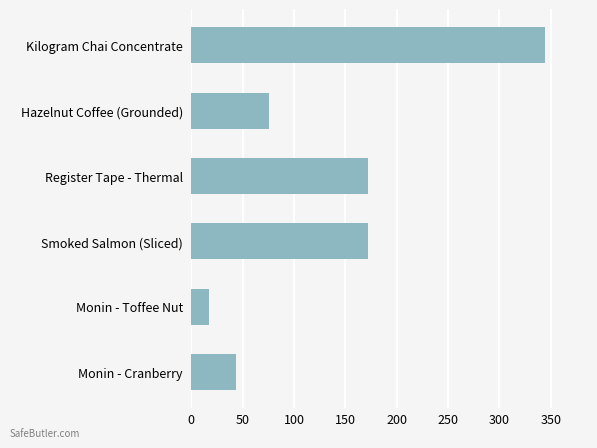

How many values are below 171?

3